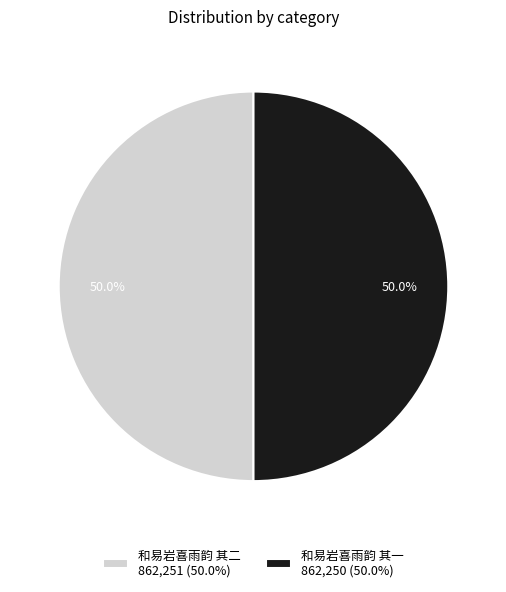

What is the ratio of the value at 和易岩喜雨韵 其二 862,251 (50.0%) to the value at 和易岩喜雨韵 其一 862,250 (50.0%)?

1.0